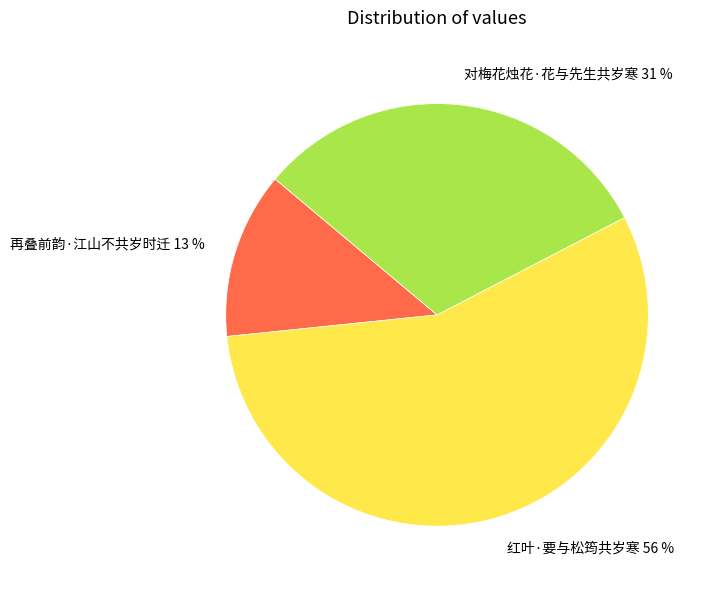

To the nearest percent, what is the difference between the 对梅花烛花·花与先生共岁寒 and 红叶·要与松筠共岁寒 slice percentages?

25%